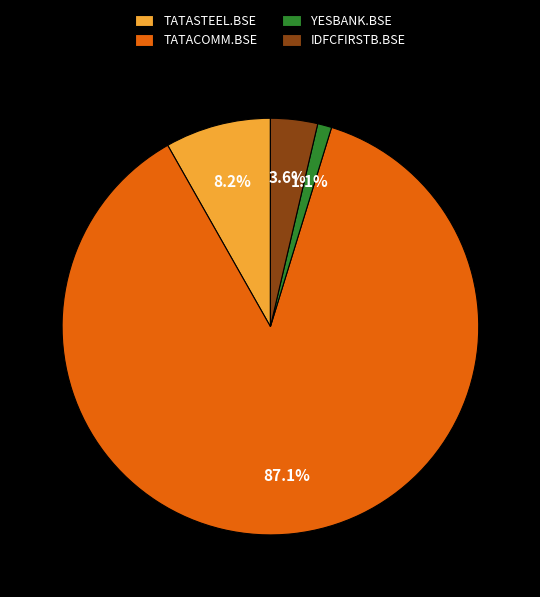

Count the number of slices in the pie.

4